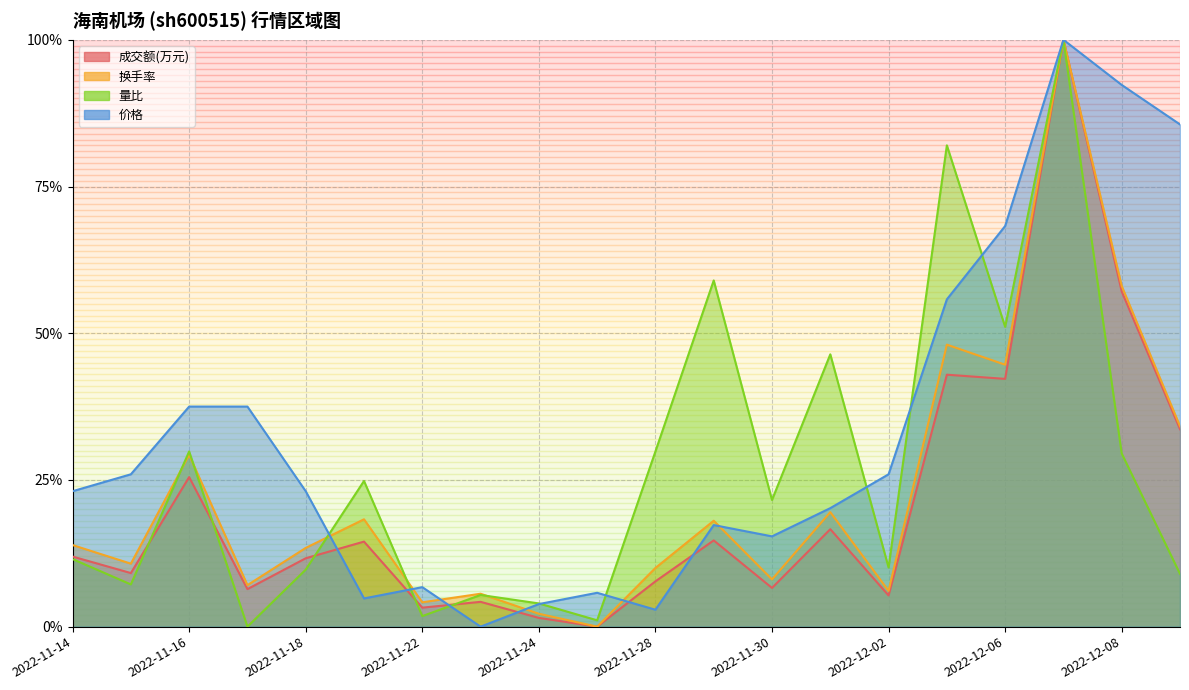

Which series has the widest spread of values?

成交额(万元)